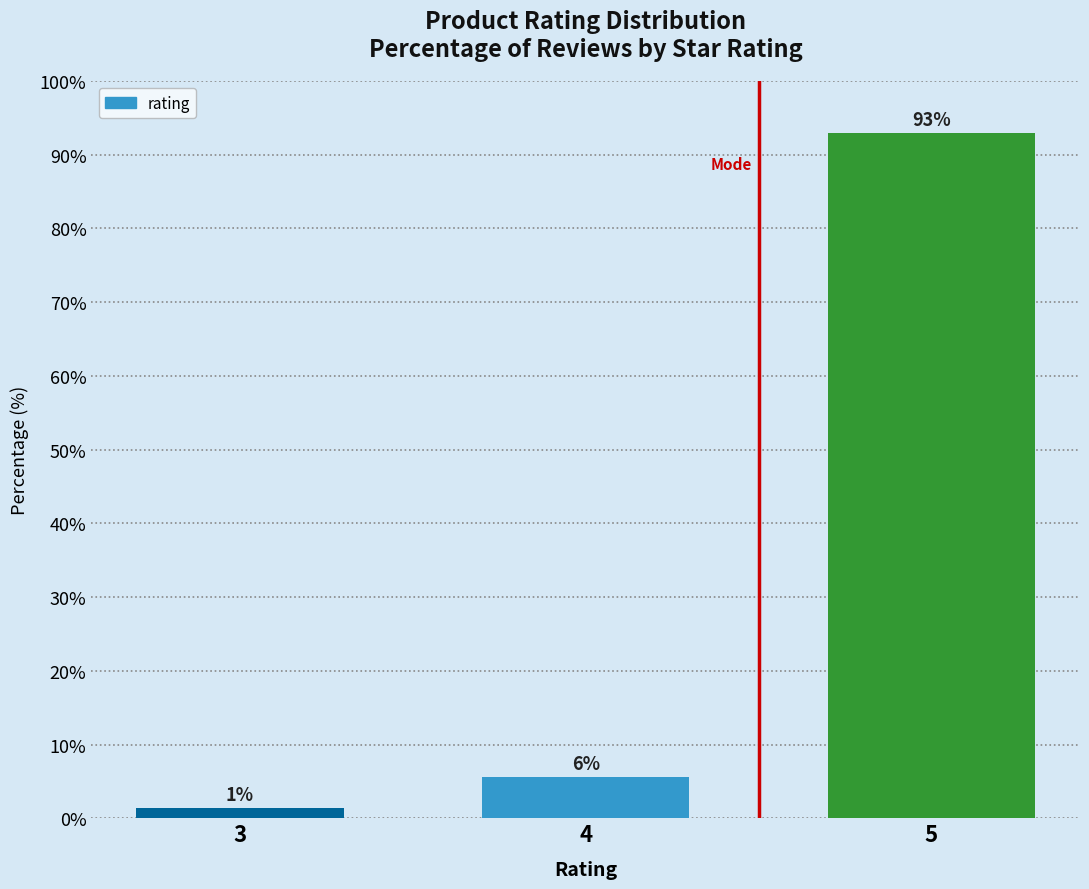

Are the bars horizontal?

No